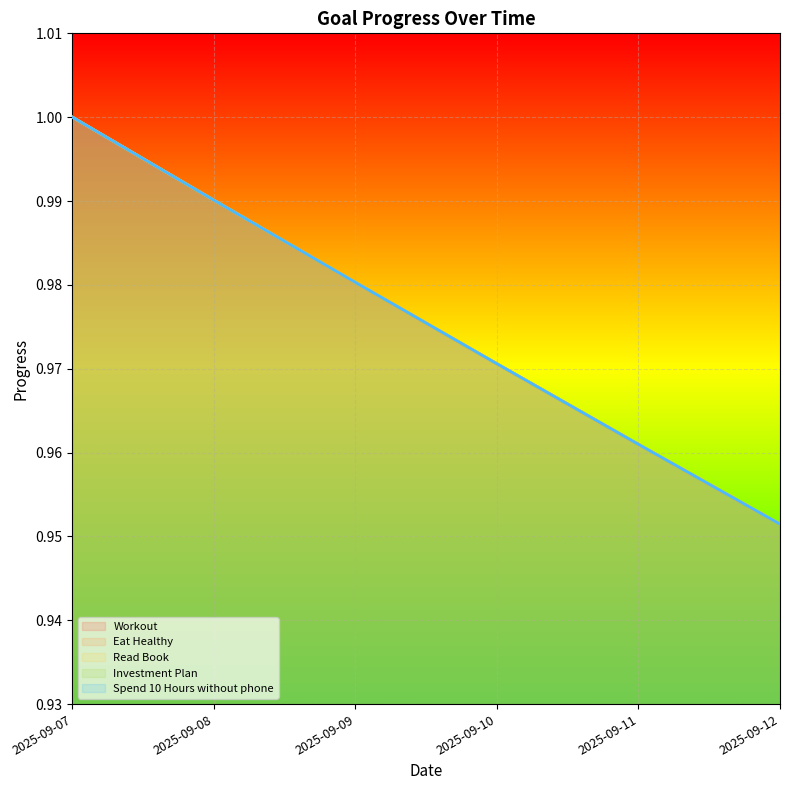

The Investment Plan series shows 1.4 at 2025-09-10. True or false?

False